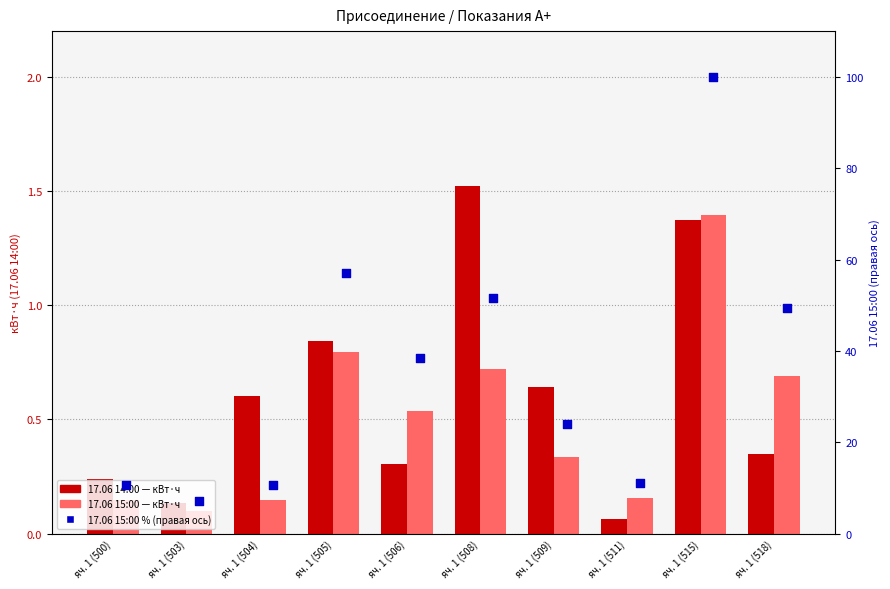

Which series has the largest total across all categories?

17.06 15:00 % (правая ось)